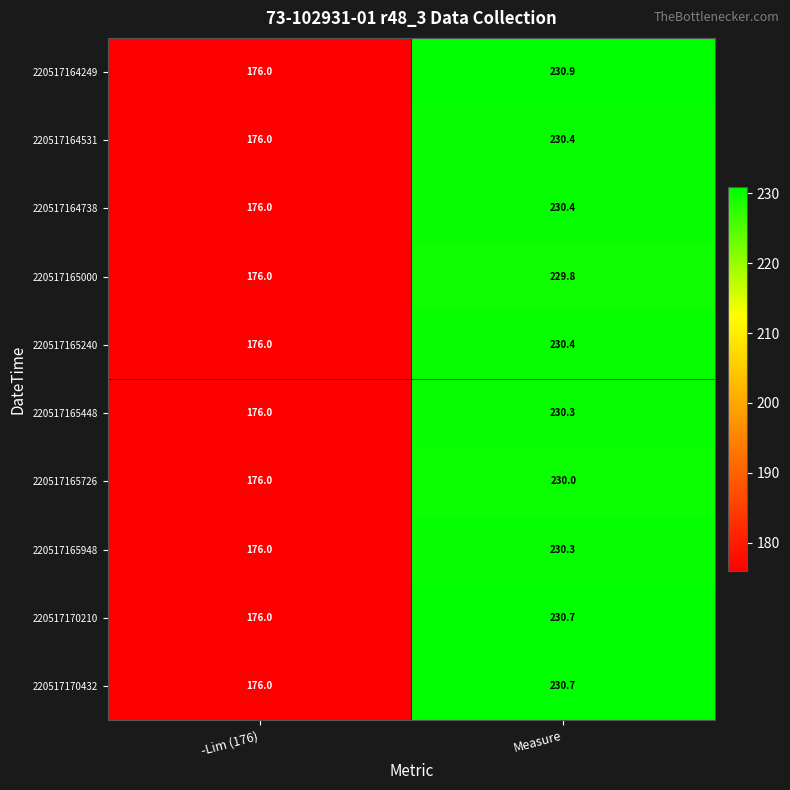

What is the total value across all series at -Lim (176)?

1760.0